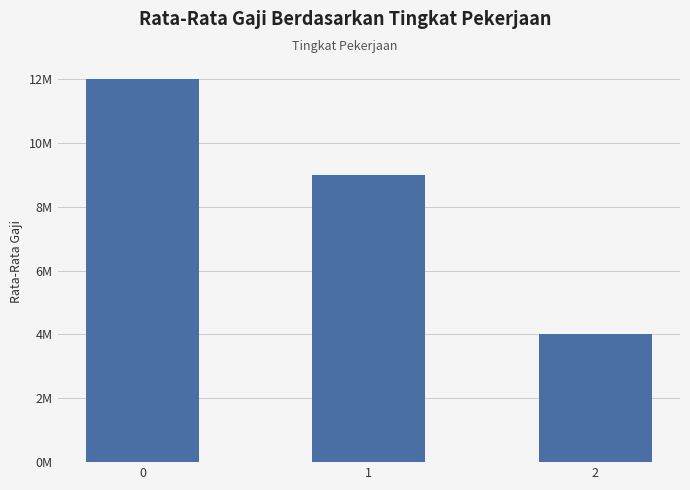

Reading right to left, transcribe all the data shown in this chart.

4000000	9000000	12000000